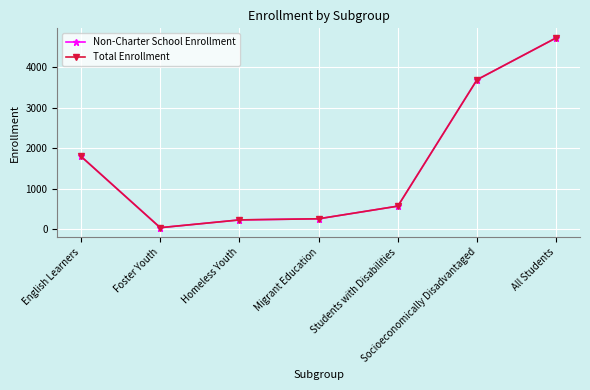

Is the value of Total Enrollment at English Learners greater than the value of Non-Charter School Enrollment at Socioeconomically Disadvantaged?

No